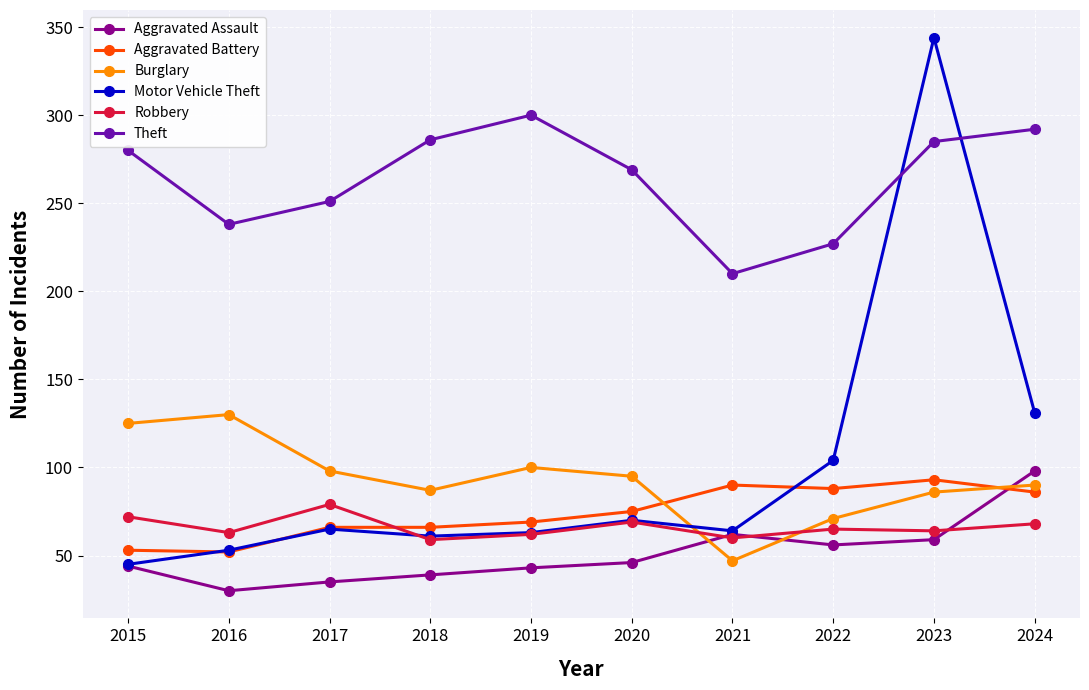

At which category does the chart reach its minimum across all series?

2016